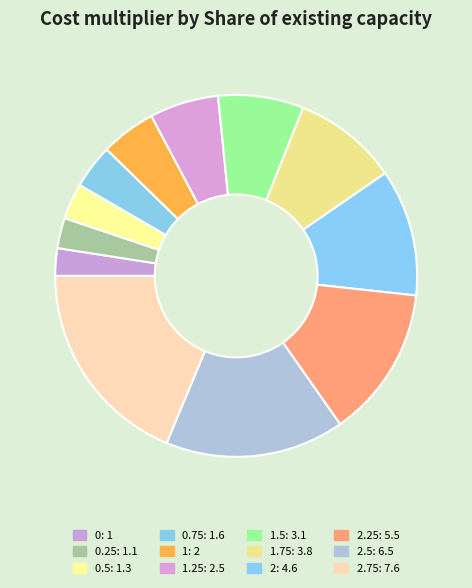

To the nearest percent, what is the difference between the largest and smallest slice percentages?

16%